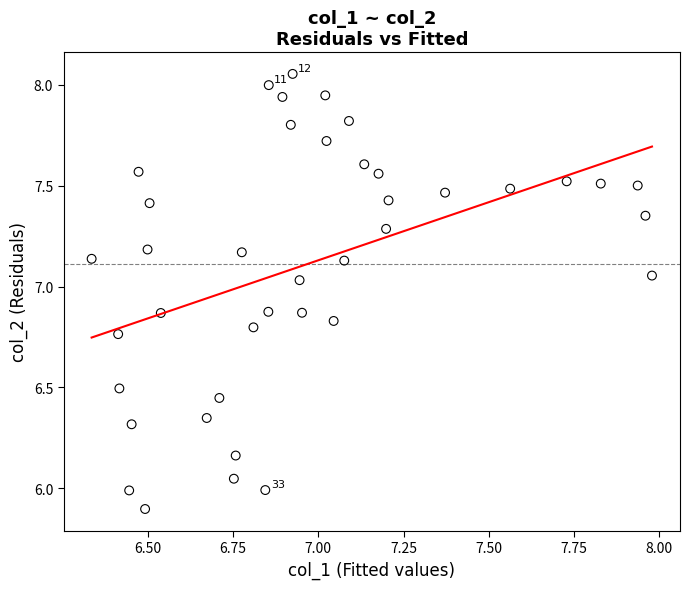

What is the range of Y values (max minus min)?

2.2